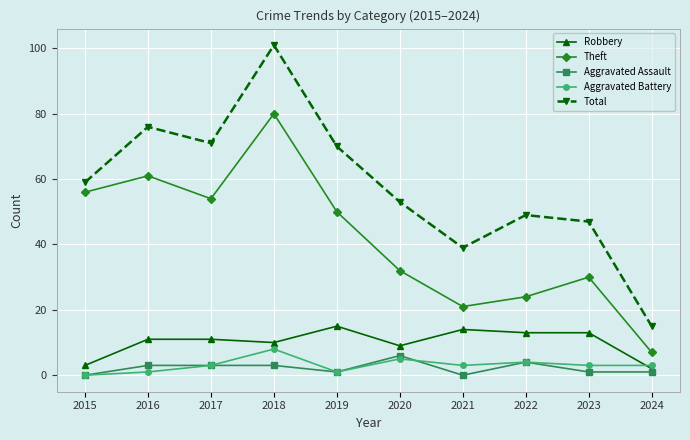

What is the value of the Aggravated Assault point at the 5th from the left?

1